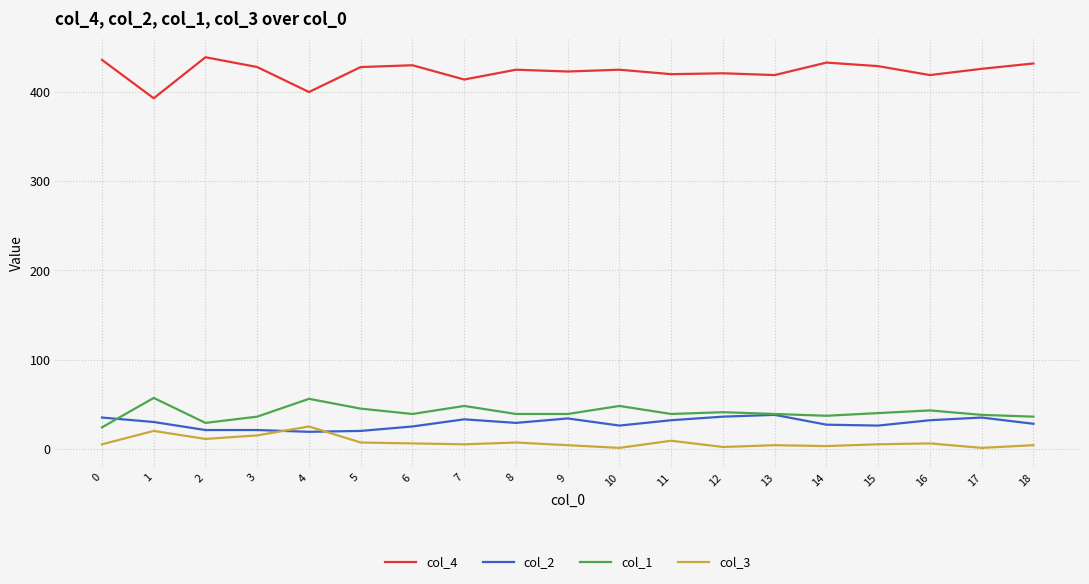

True or false: col_1 and col_3 intersect in this chart.

False